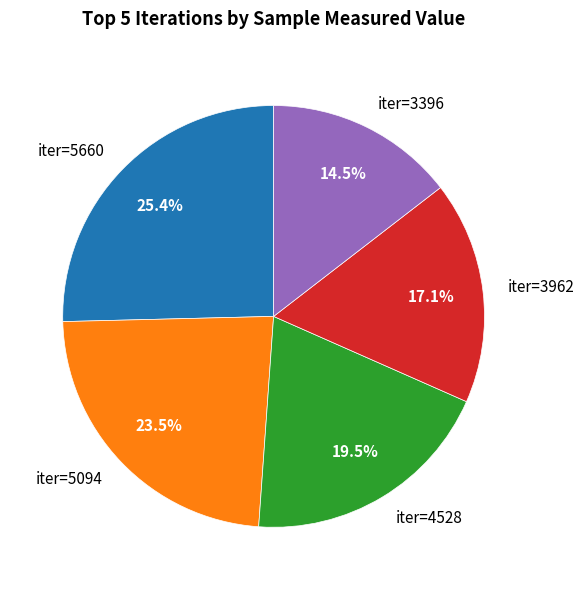

Does any single category account for the majority?

No